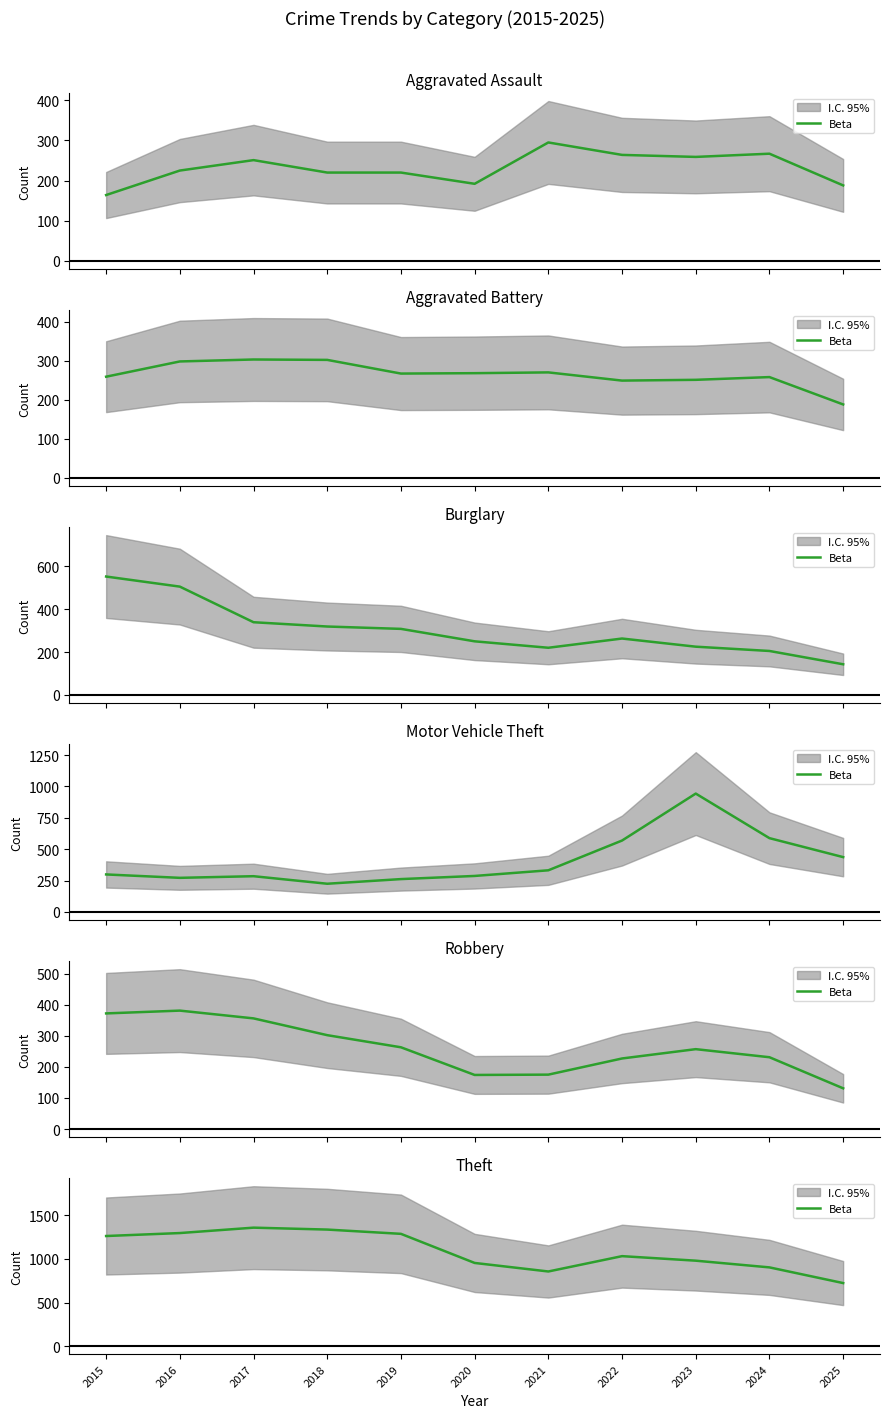

Reading right to left, list all the values displayed in this chart.

723	903	980	1032	856	954	1288	1337	1359	1297	1263